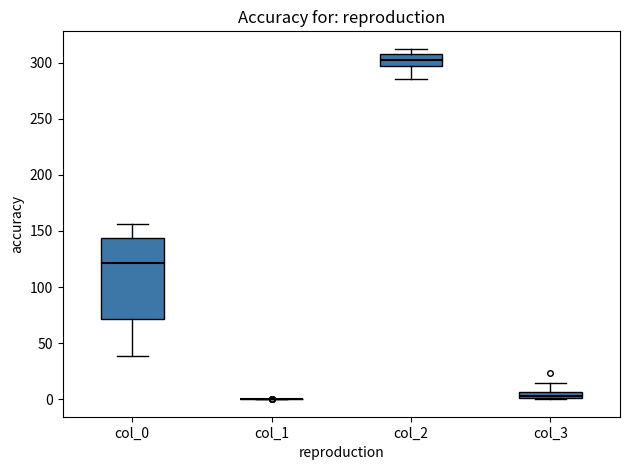

Where is the upper edge of the box for col_2 on the y-axis? The values are not printed on the chart, so give them approximately, as read against the axis.

310